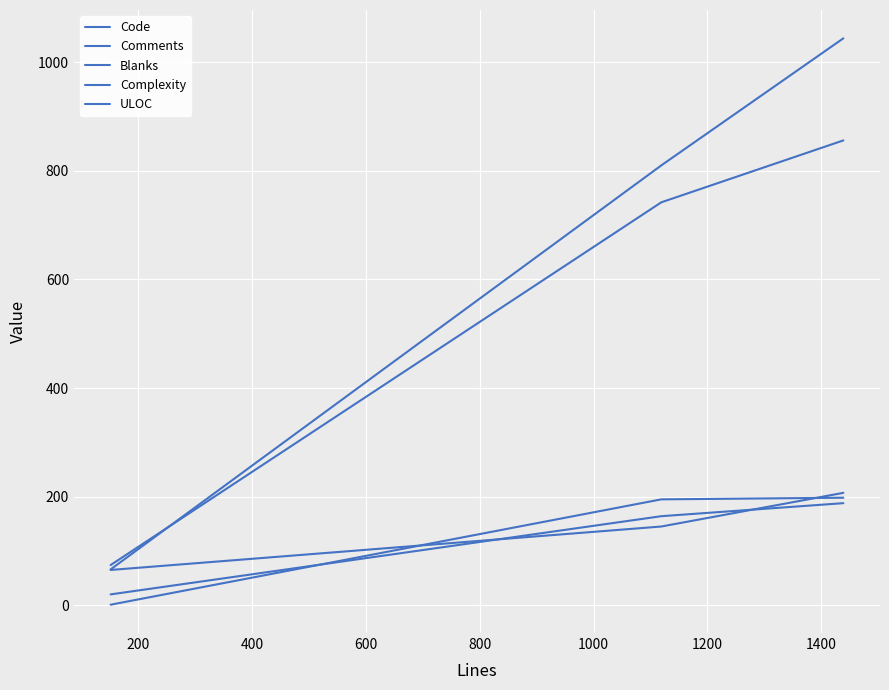

What is the difference between the maximum and minimum values in the ULOC series?

782